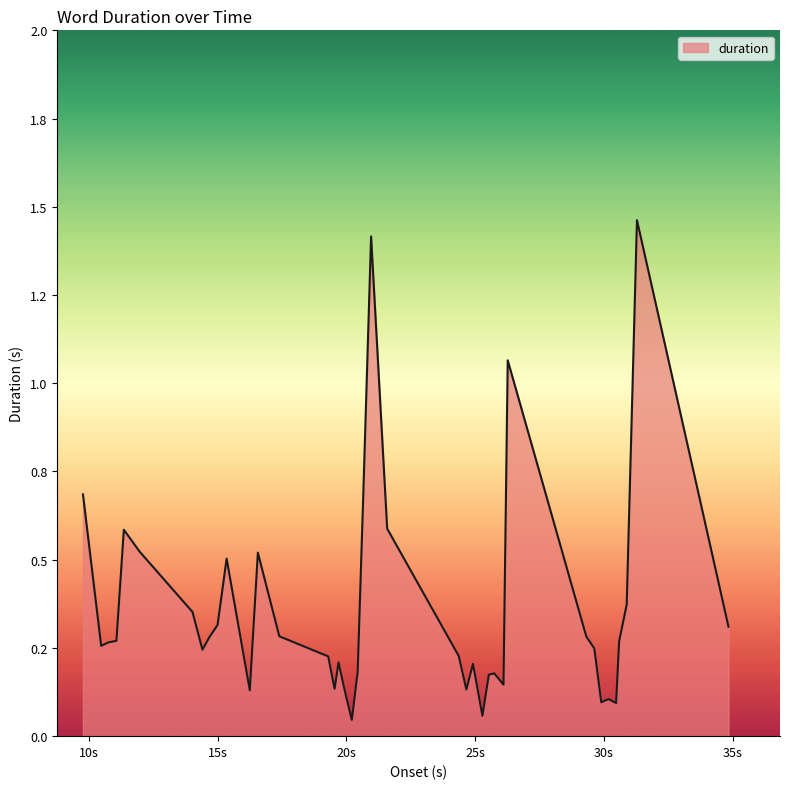

Is this an area chart (filled region under the line)?

Yes